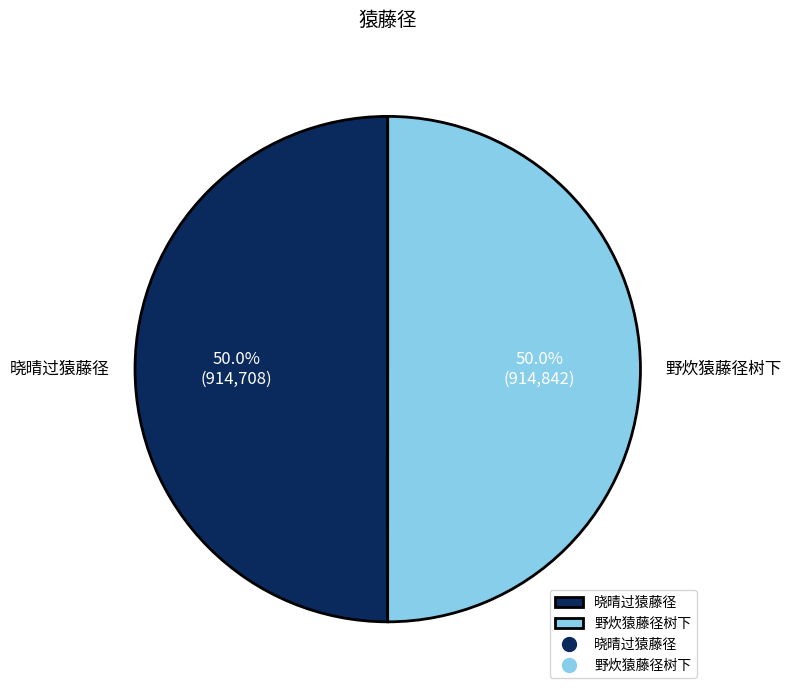

Combined, do 野炊猿藤径树下 and 晓晴过猿藤径 account for over 50%?

Yes